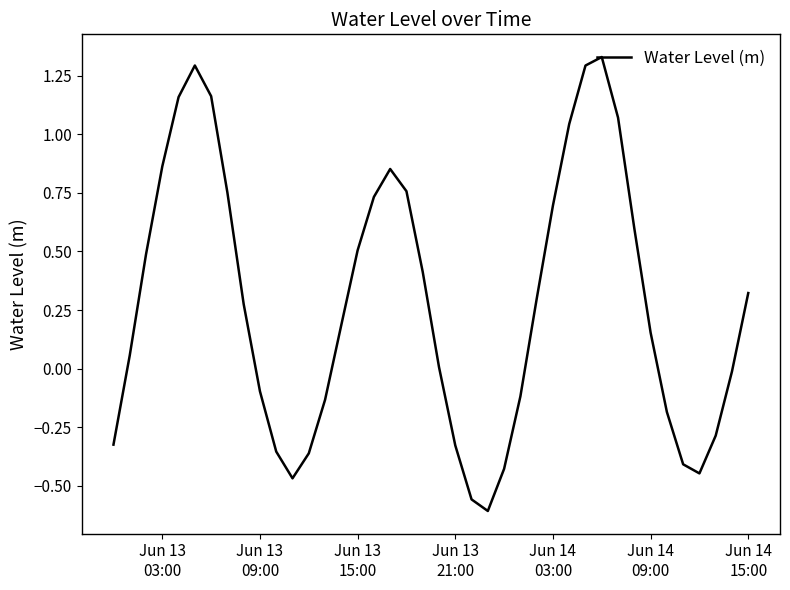

True or false: the data has more than 0 interior local peaks.

True